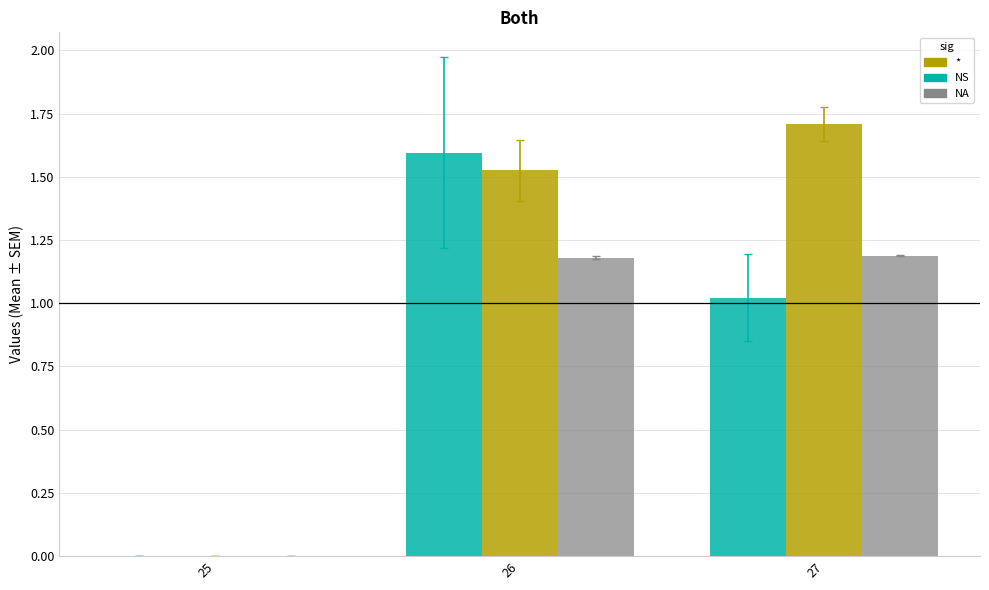

At which category is the sum across all series the highest?

26